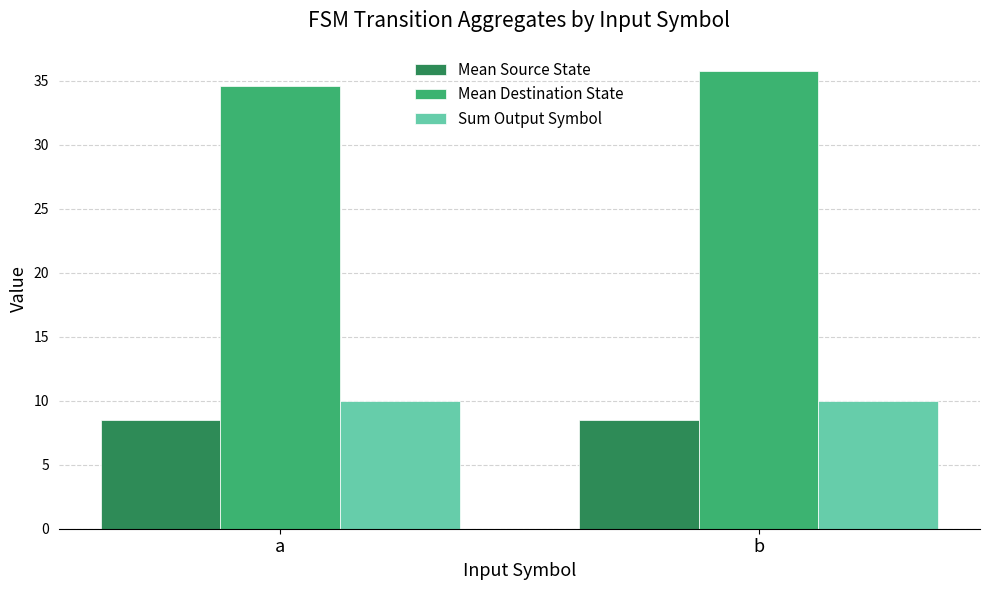

What is the highest value of the Mean Source State series?

8.5